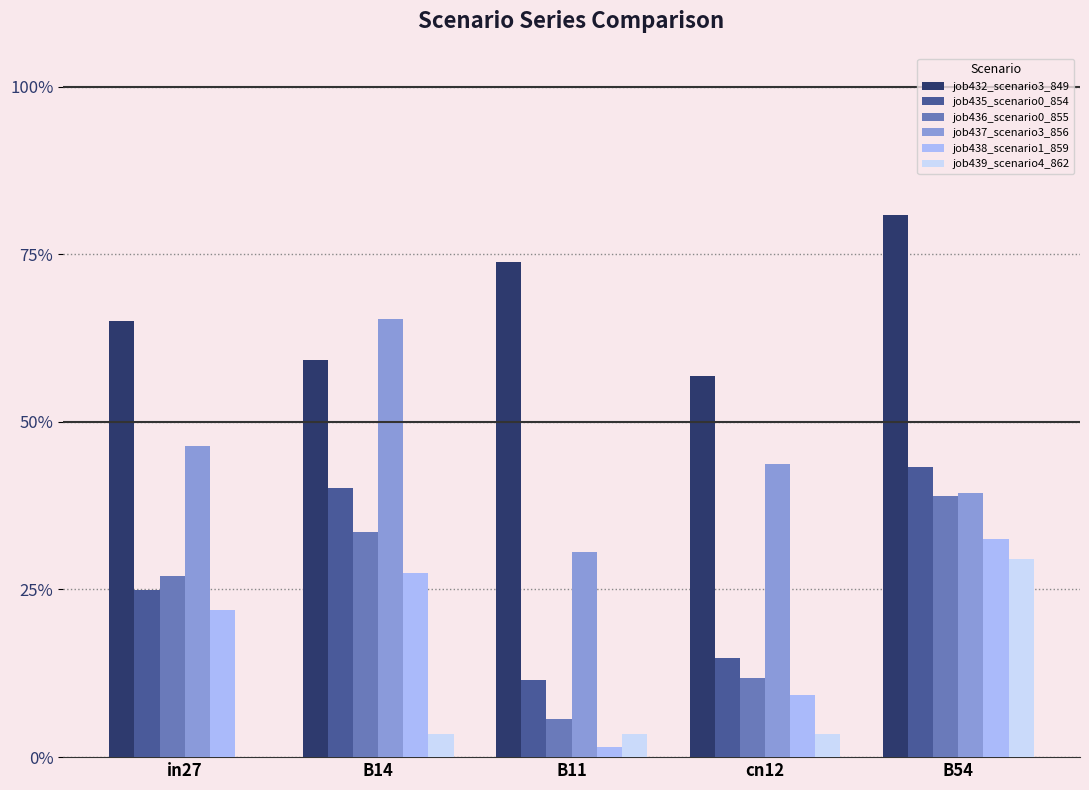

What is the sum of all job437_scenario3_856 values?

2.3